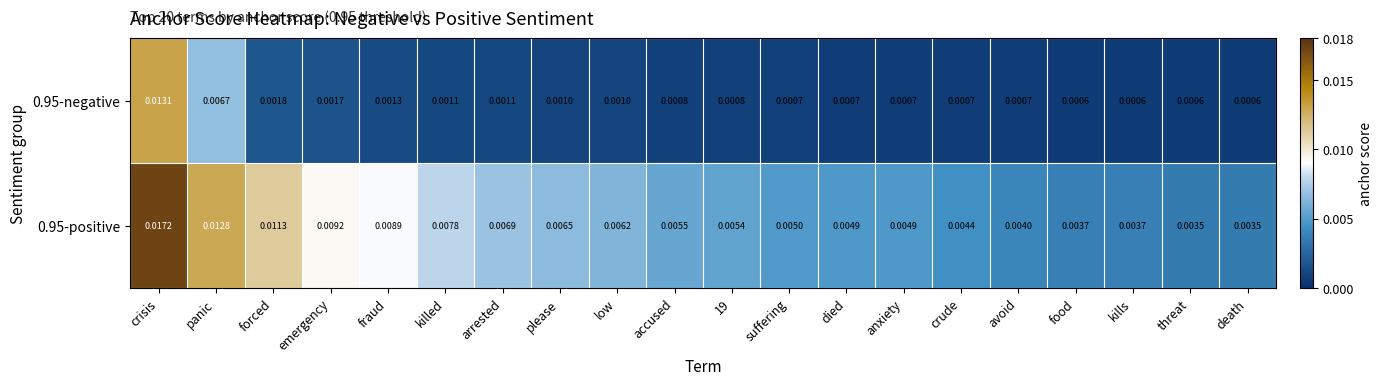

At which category is the sum across all series the highest?

crisis